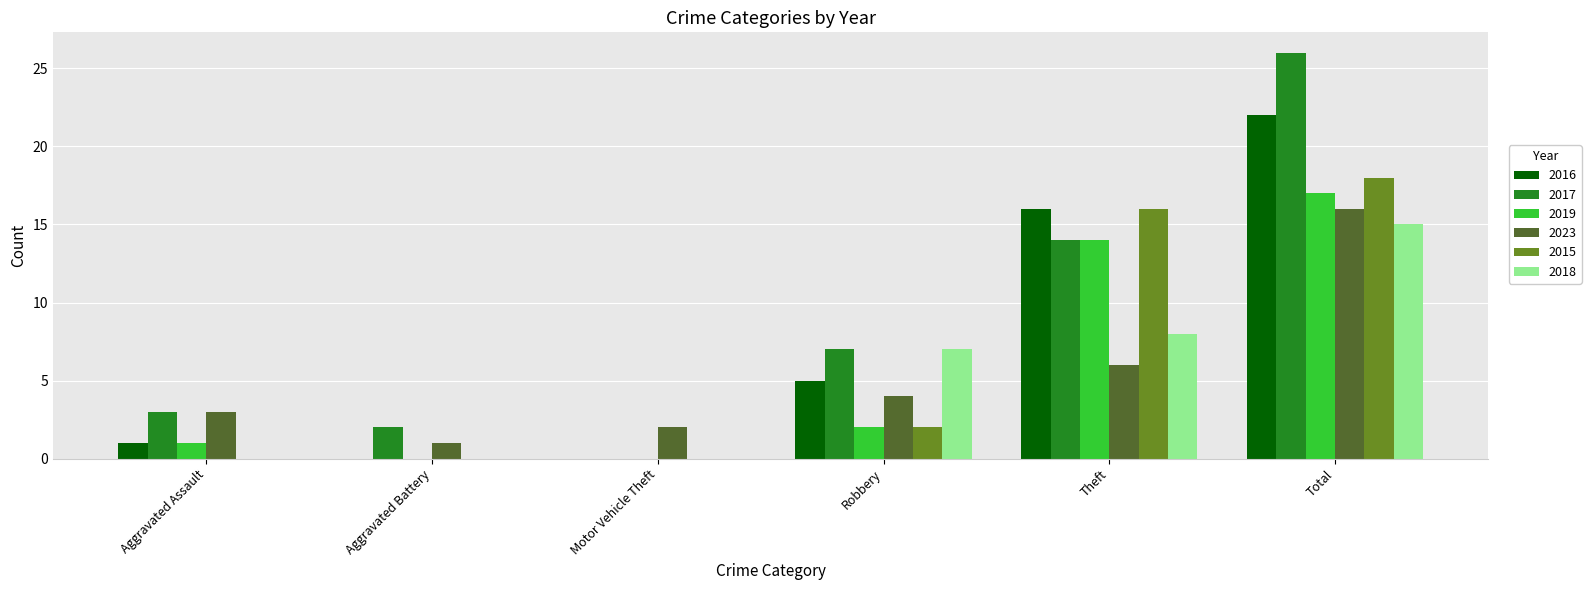

Where is 2015 nearest to the value 9?

Robbery